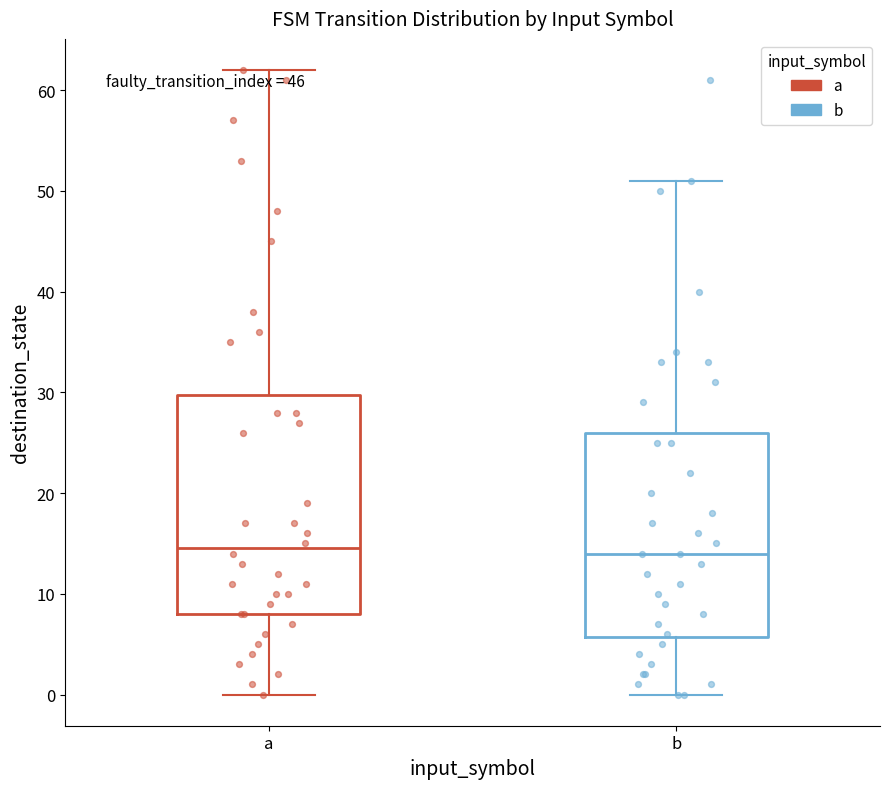

Reading left to right, transcribe this box plot: for each box, give where its median line is, the range the box spans, and where its two whiskers end, as read against the y-axis. The values are not printed on the chart, so give them approximately, as read against the axis.

a: median 15, box 8 to 30, whiskers 0 to 62
b: median 14, box 6 to 26, whiskers 0 to 51